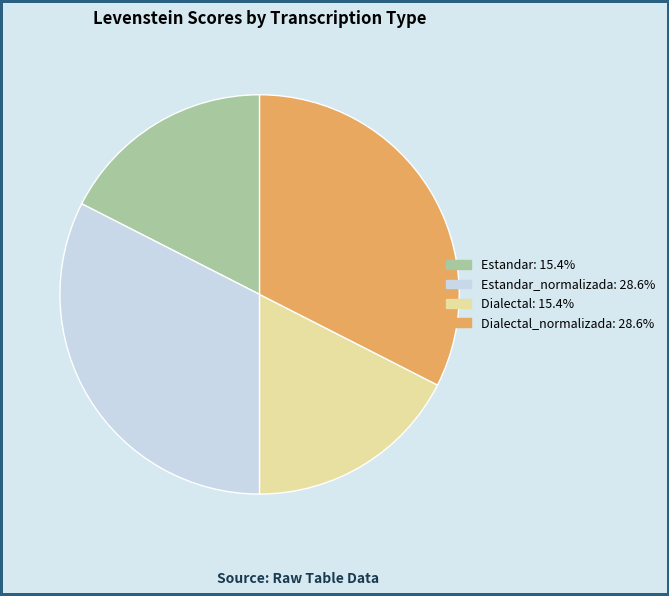

What is the ratio of the value at Dialectal: 15.4% to the value at Estandar_normalizada: 28.6%?

0.5